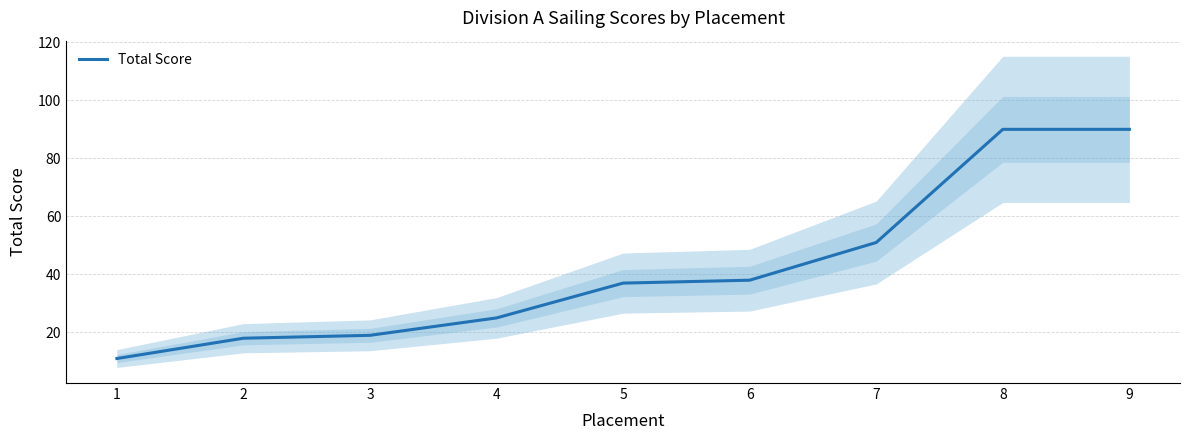

List the labels in order of value, smallest first.

1, 2, 3, 4, 5, 6, 7, 8, 9